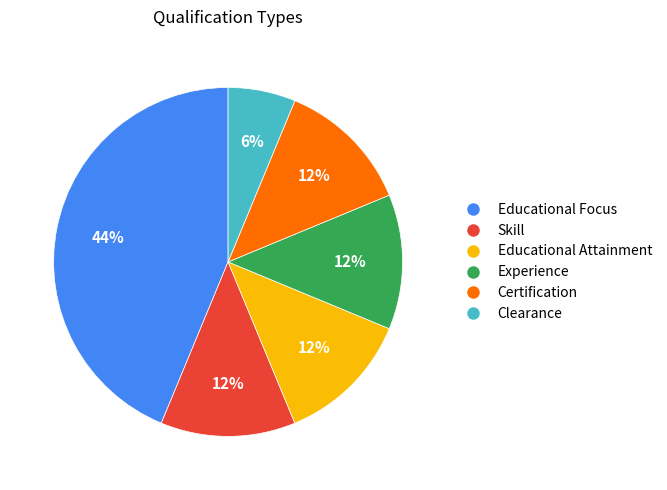

What is the largest slice in the pie chart?

Educational Focus